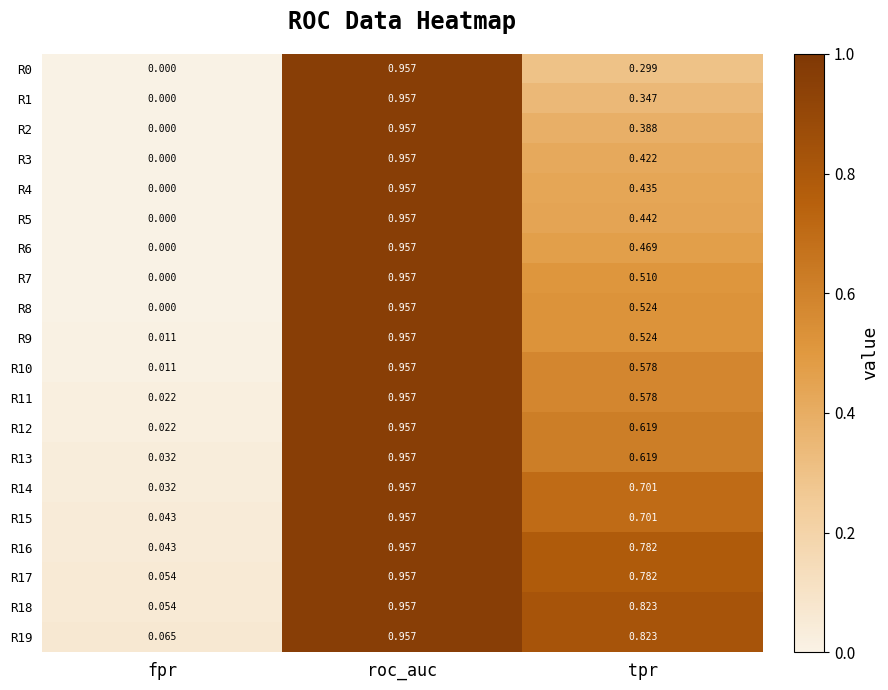

Rank the categories by R13 value from lowest to highest.

fpr, tpr, roc_auc